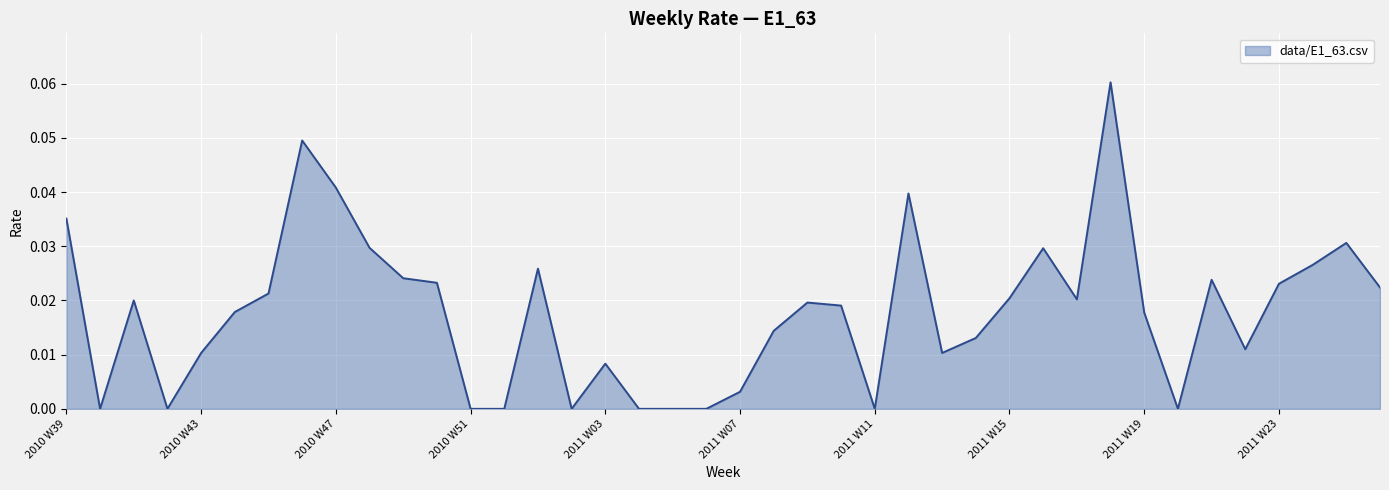

What is the sum of all values?

0.7